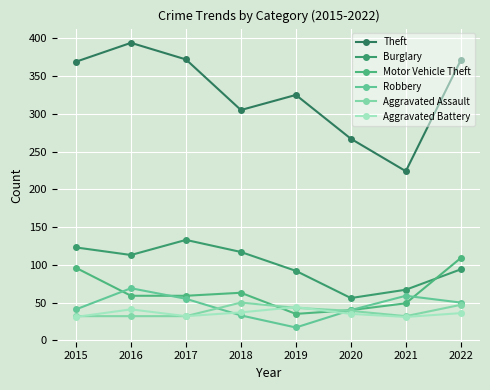

What is the lowest value of the Burglary series?

56